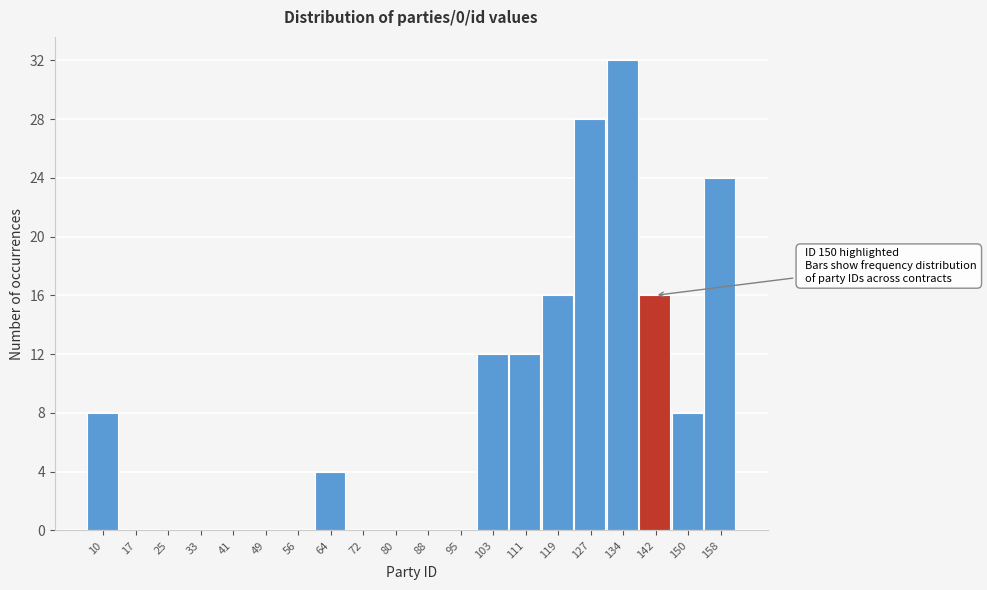

Reading left to right, transcribe all the data shown in this chart.

10=8	17=0	25=0	33=0	41=0	49=0	56=0	64=4	72=0	80=0	88=0	95=0	103=12	111=12	119=16	127=28	134=32	142=16	150=8	158=24